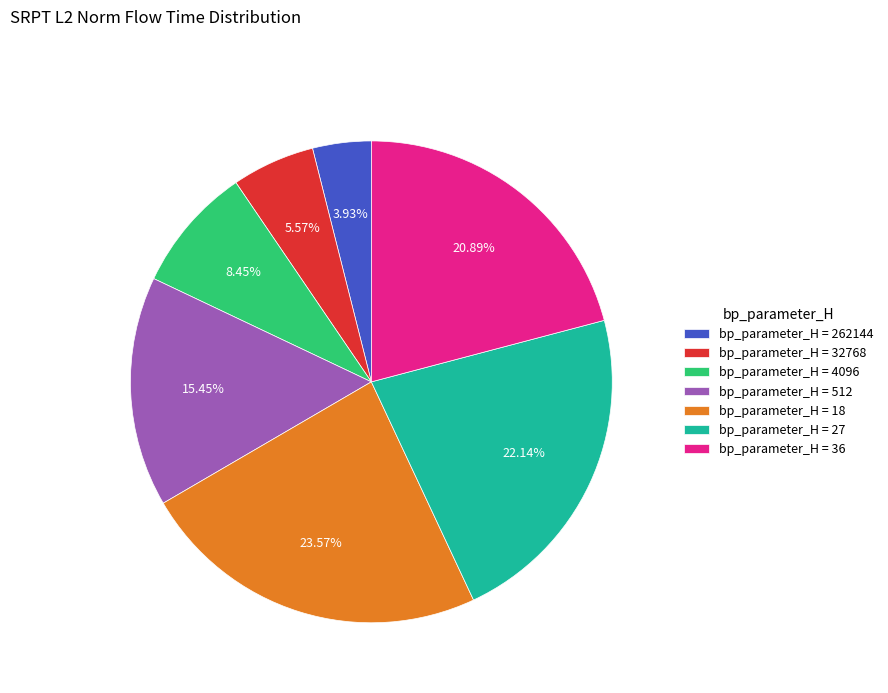

How many segments does this pie chart have?

7